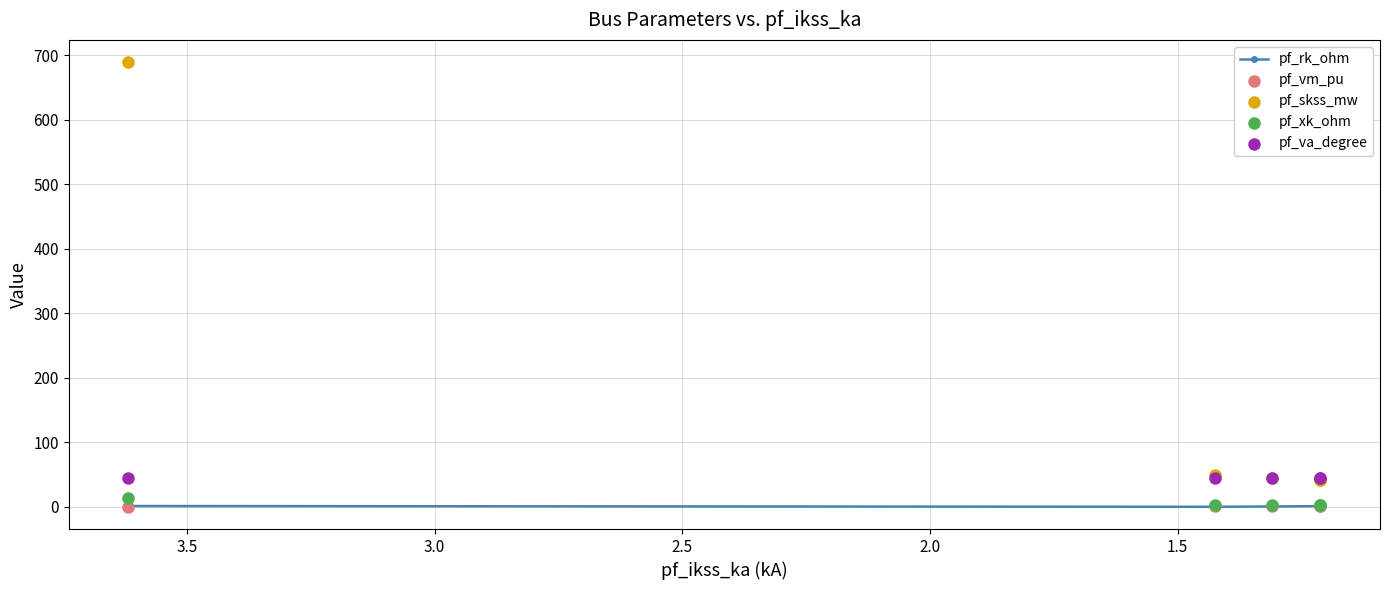

Which series has the widest spread of Y values?

pf_skss_mw